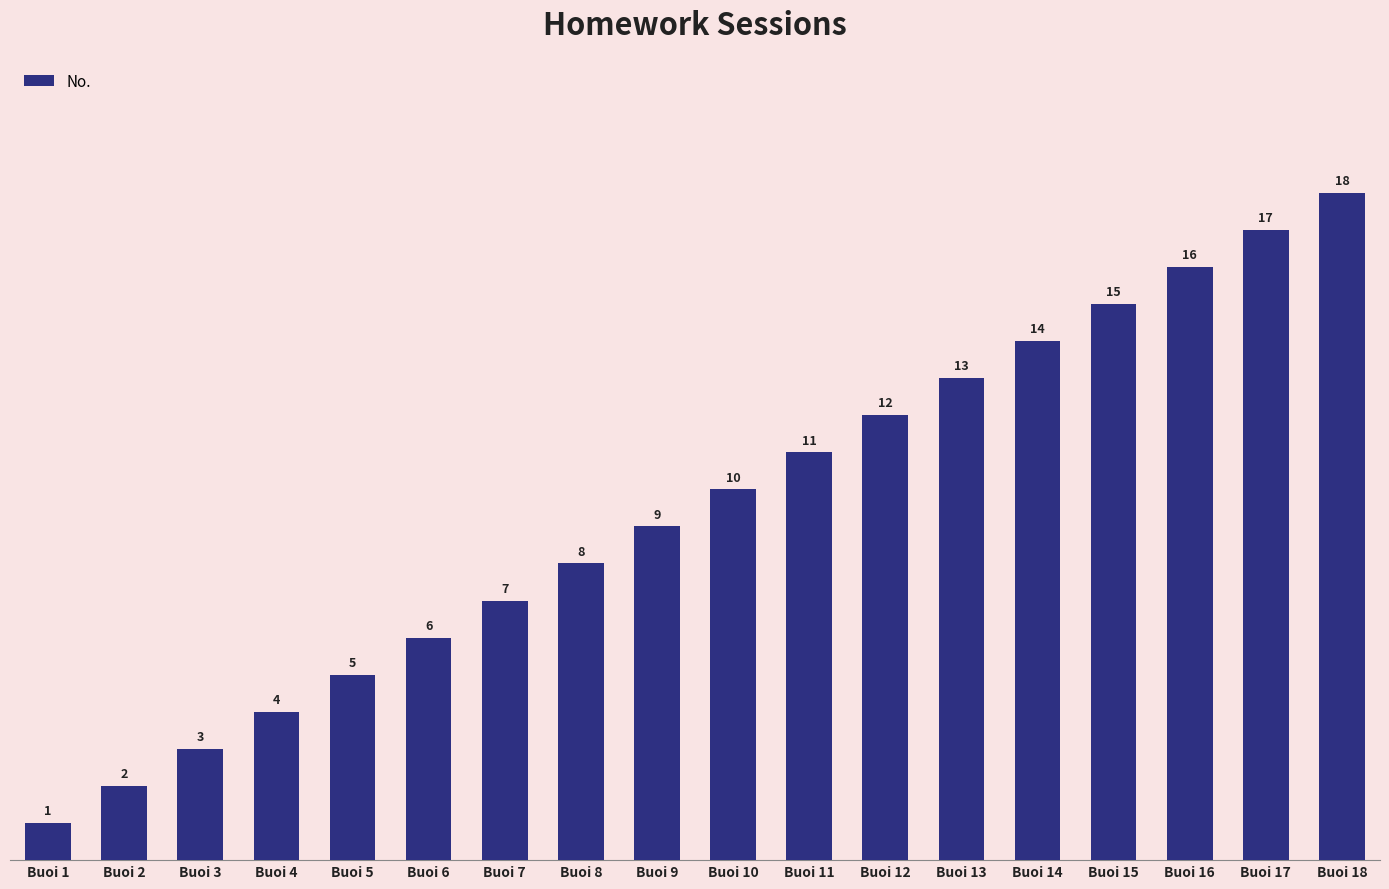

What is the difference between the second highest and minimum values?

16